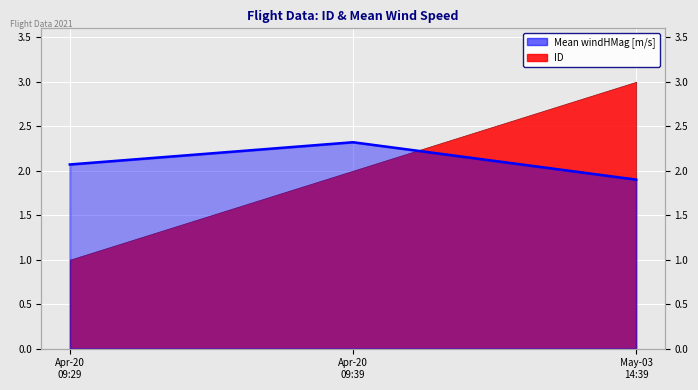

Which has a higher value, May-03
14:39 or Apr-20
09:39?

Apr-20
09:39